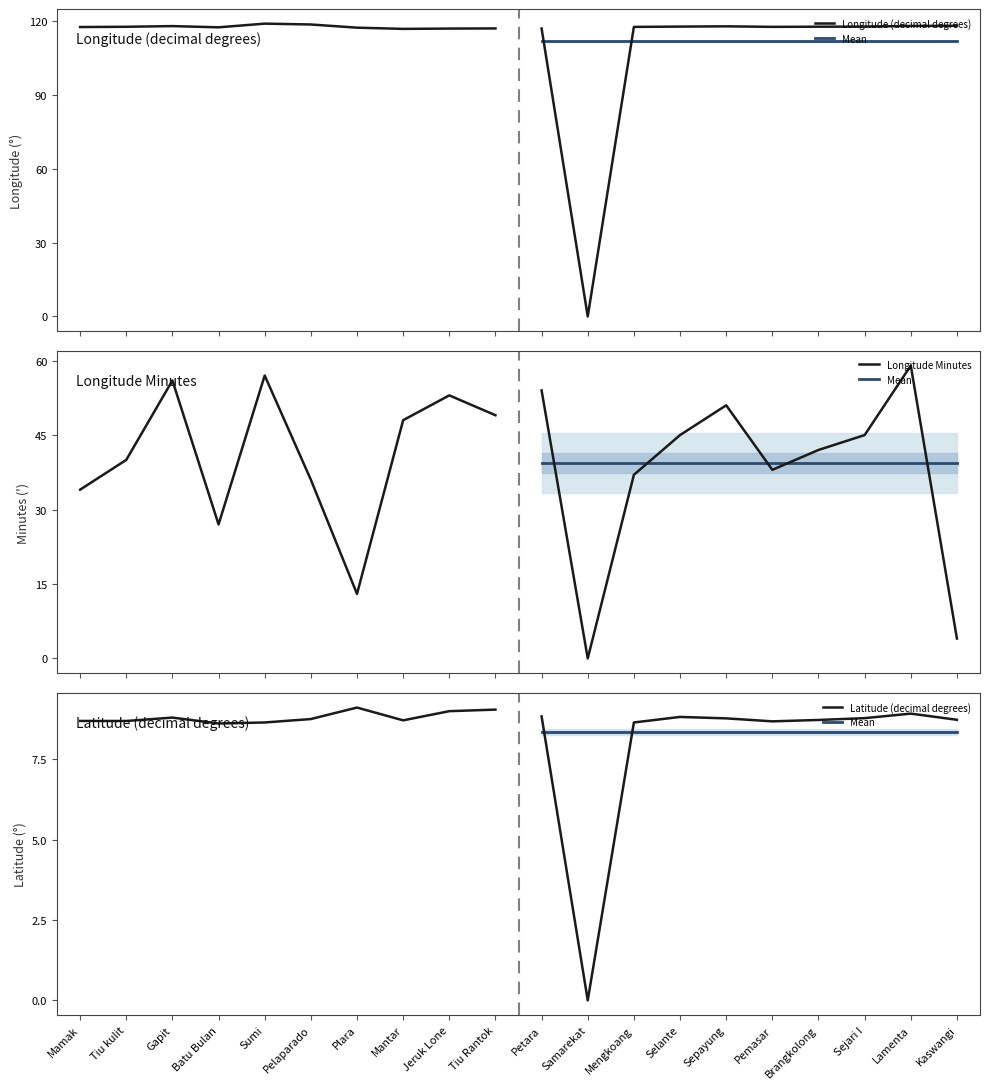

Is this an area chart (filled region under the line)?

No